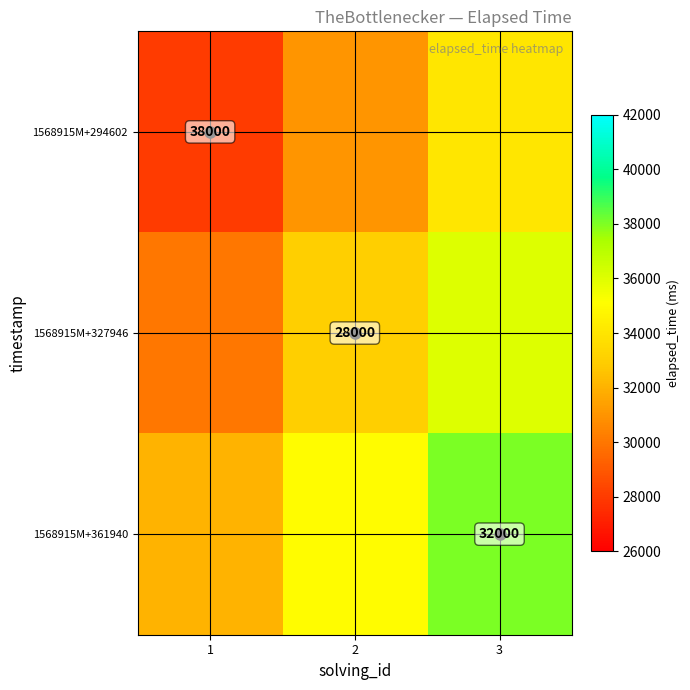

Which label corresponds to the smallest value in the chart?

1